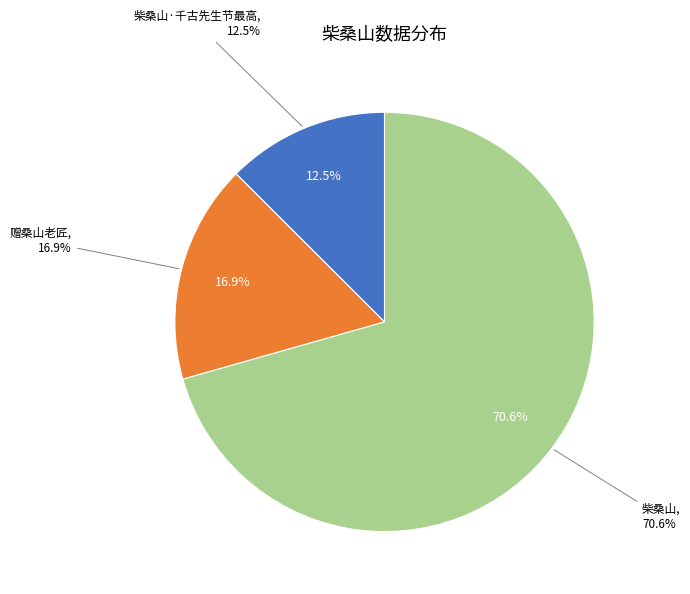

True or false: 柴桑山·千古先生节最高 accounts for 13% of the total.

True